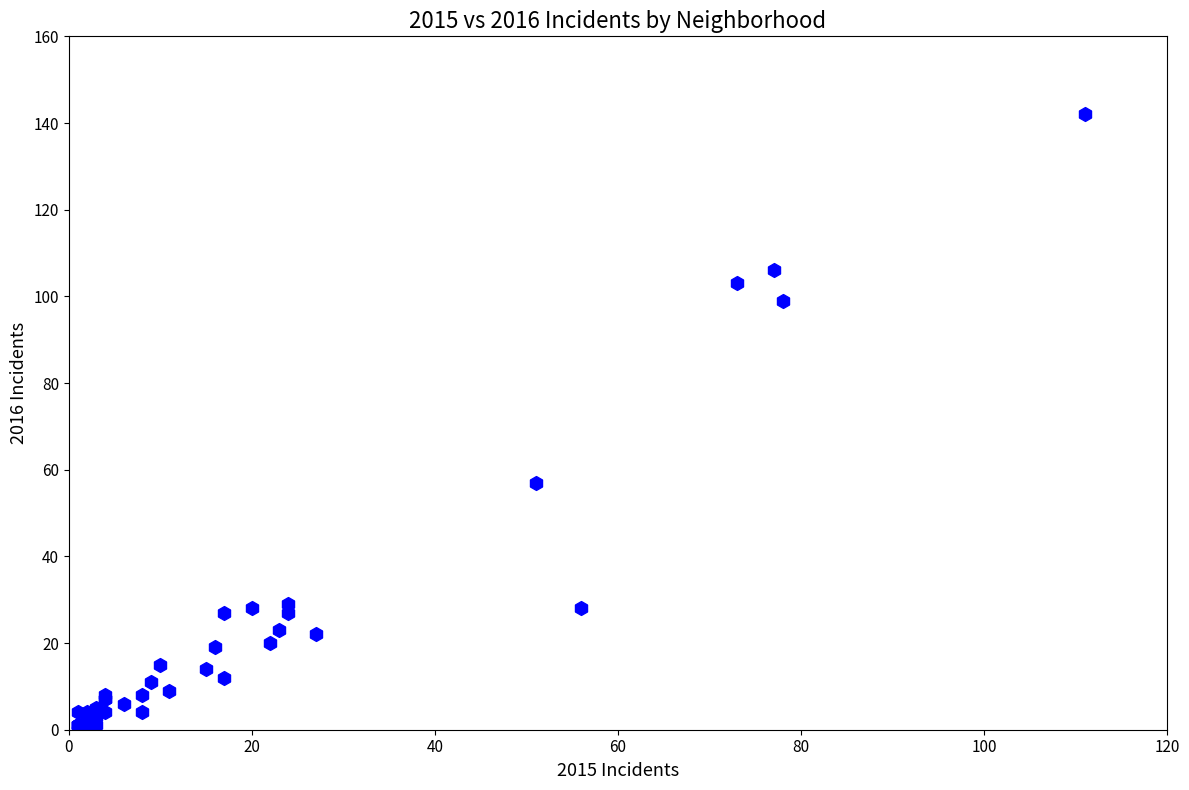

What Y value in the scatter plot is closest to 71?

57